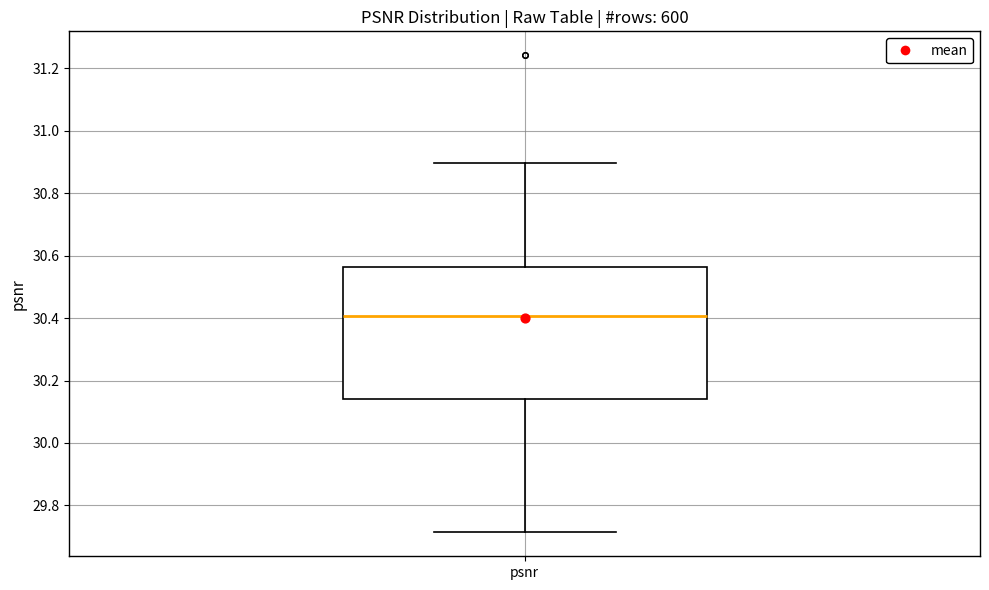

Read this box plot against the y-axis: the position of the median line, the range covered by the box, and the ends of both whiskers. The values are not printed on the chart, so give them approximately, as read against the axis.

median 30.40, box 30.14 to 30.56, whiskers 29.72 to 30.90